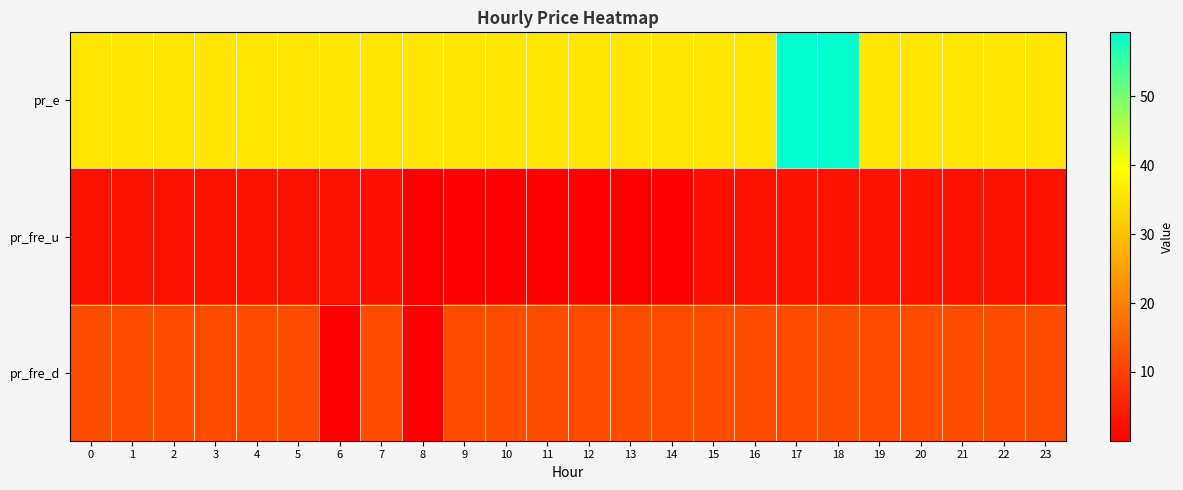

How many distinct data groups are displayed?

3